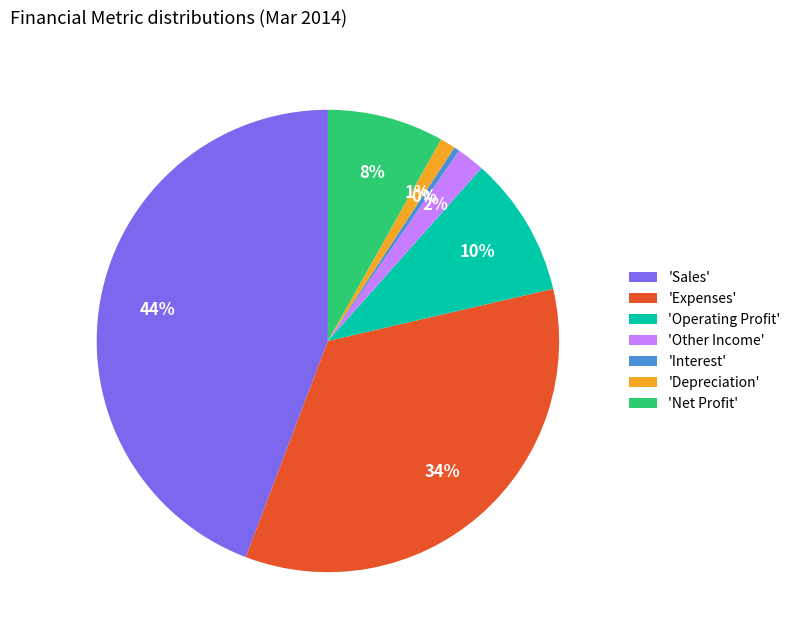

What percentage is the 'Other Income' slice, to the nearest percent?

2%